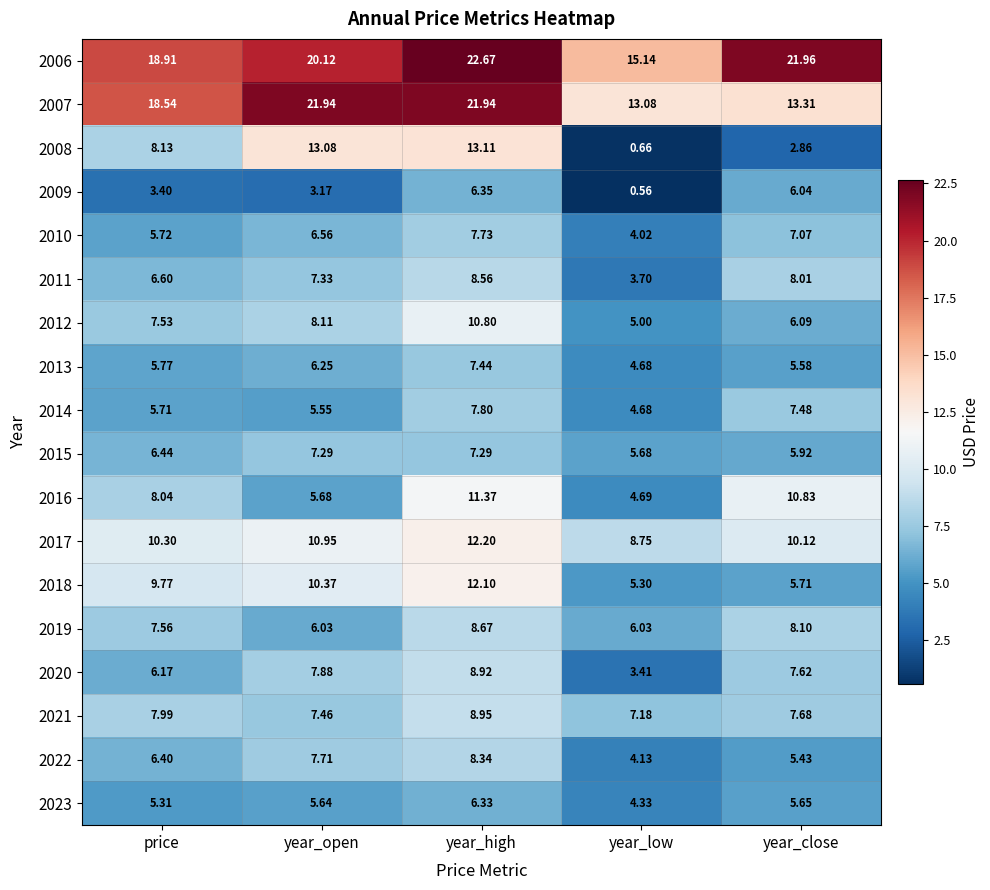

At which category is the sum across all series the highest?

year_high